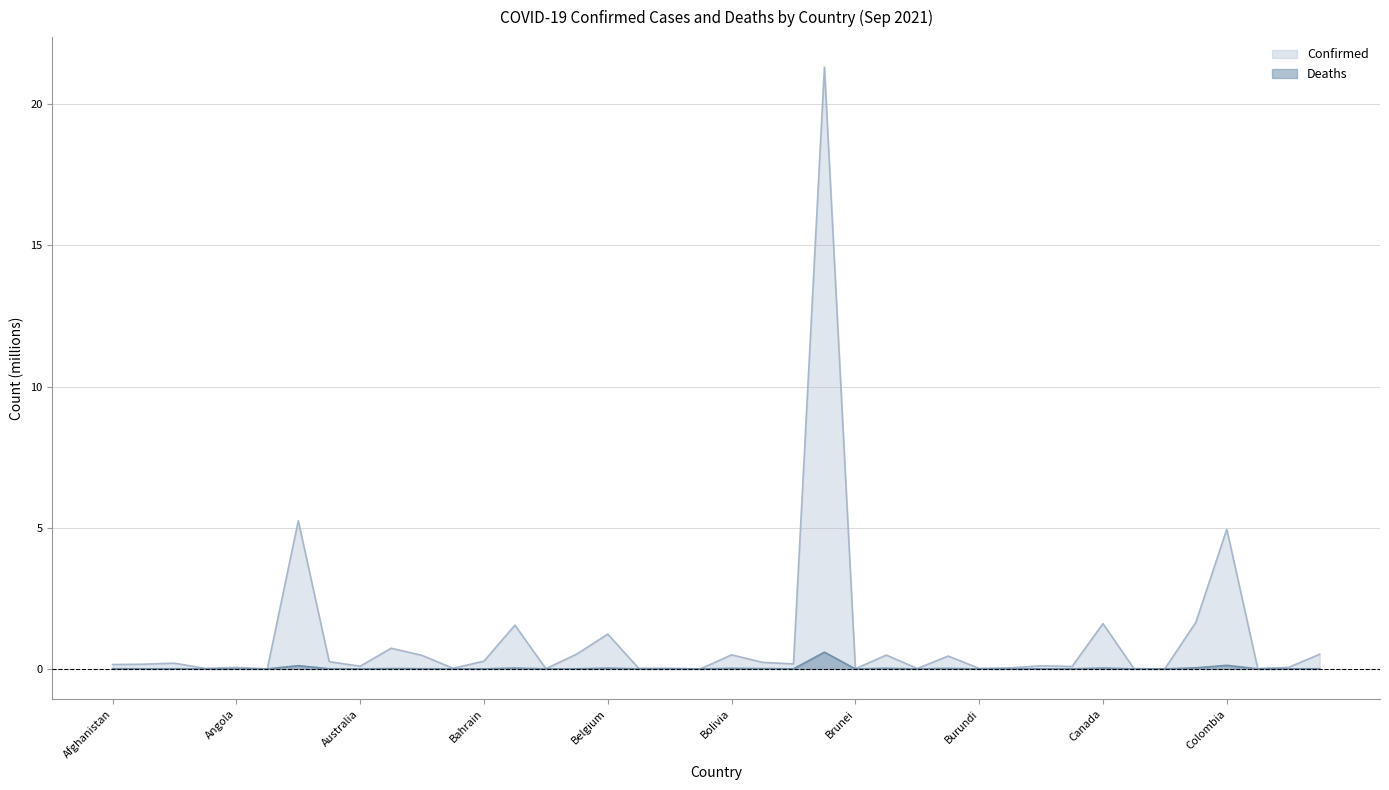

Rank the series at Brunei from lowest to highest value.

Deaths, Confirmed